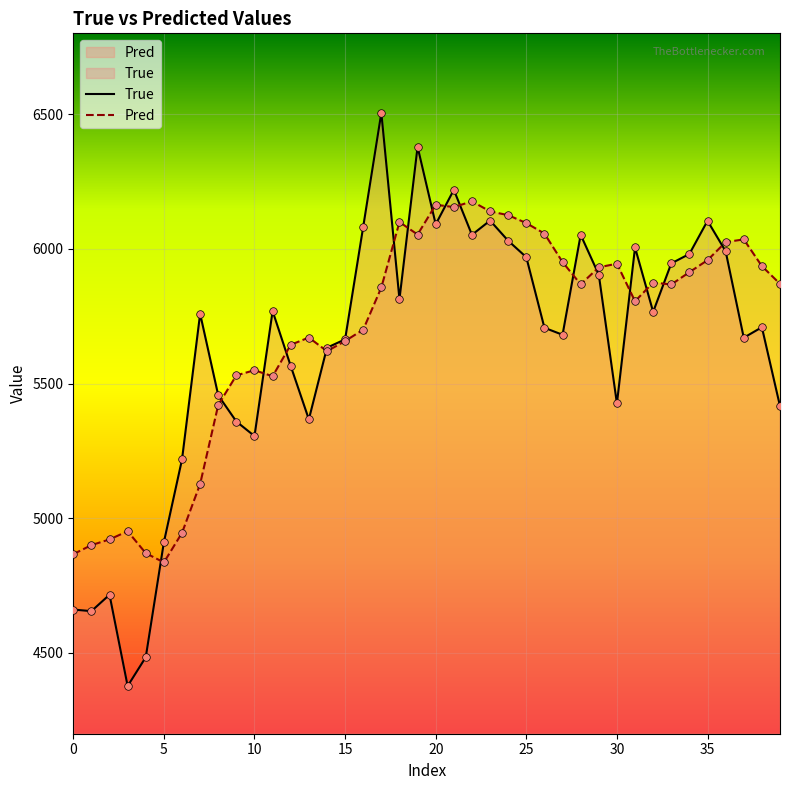

Which series has the widest spread of Y values?

True